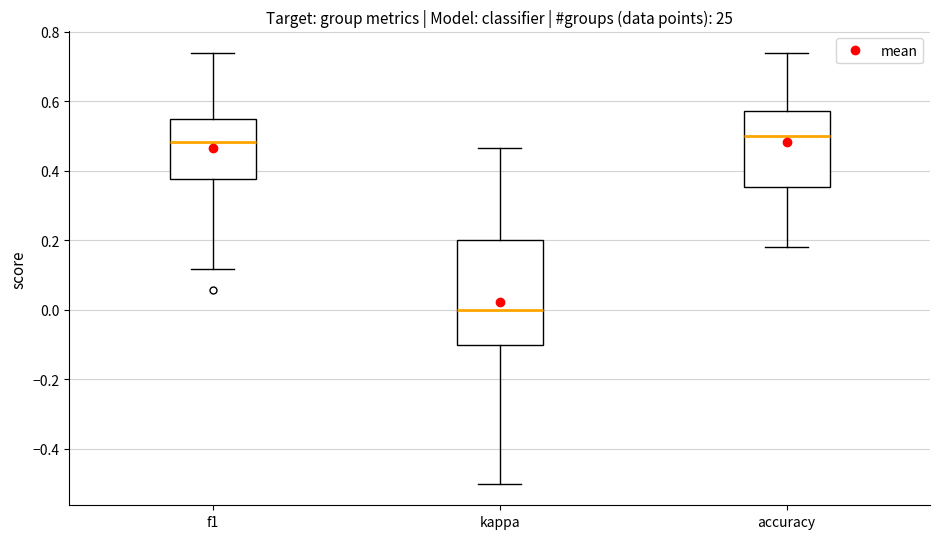

Reading left to right, transcribe this box plot: for each box, give where its median line is, the range the box spans, and where its two whiskers end, as read against the y-axis. The values are not printed on the chart, so give them approximately, as read against the axis.

f1: median 0.48, box 0.38 to 0.54, whiskers 0.12 to 0.74
kappa: median 0.00, box -0.10 to 0.20, whiskers -0.50 to 0.46
accuracy: median 0.50, box 0.36 to 0.58, whiskers 0.18 to 0.74